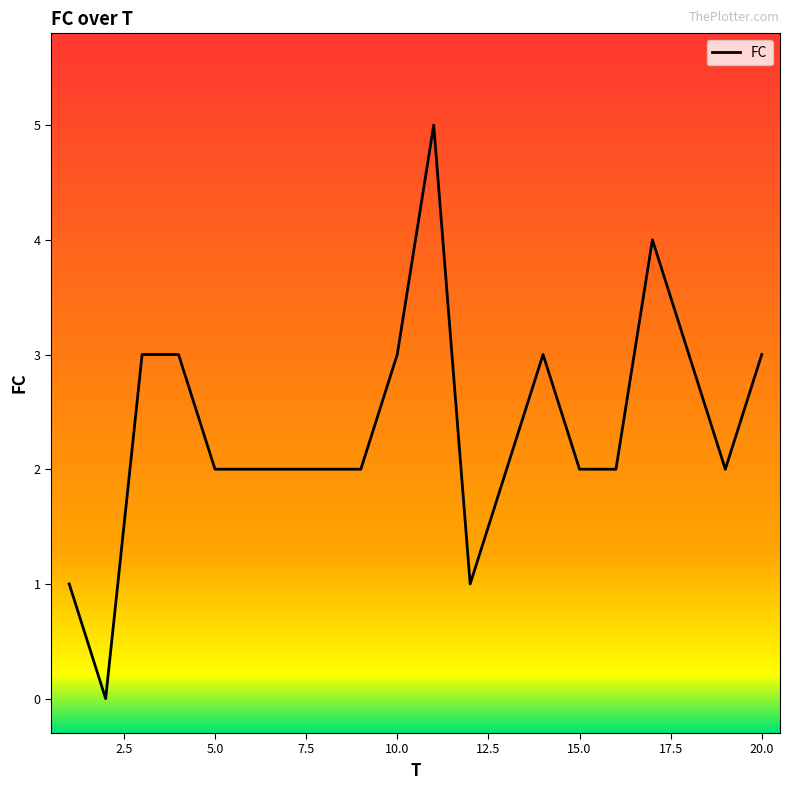

What is the difference between the maximum and second lowest values?

4